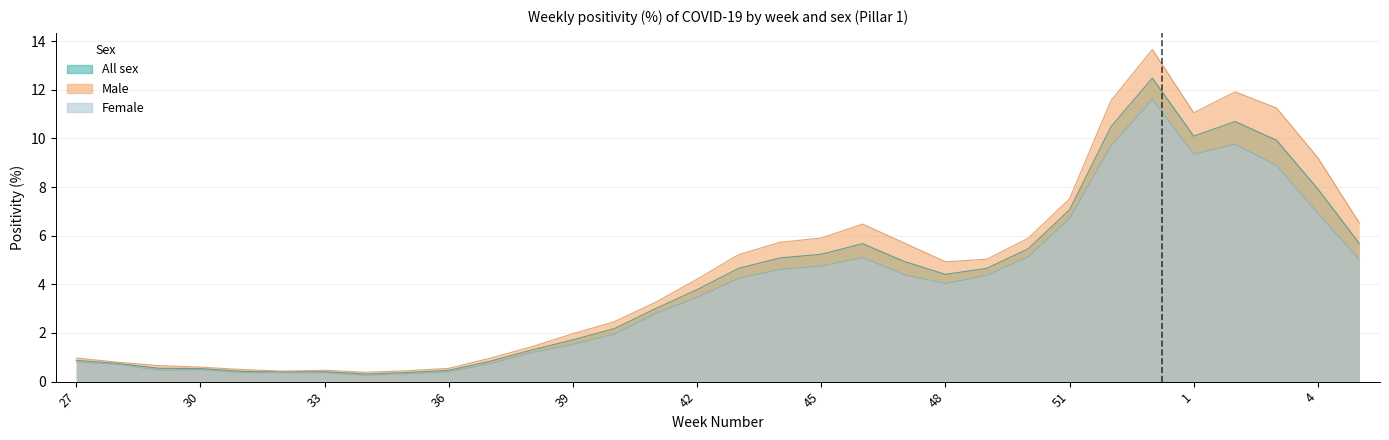

What is the value of the Male point at the 32nd from the left?

6.5